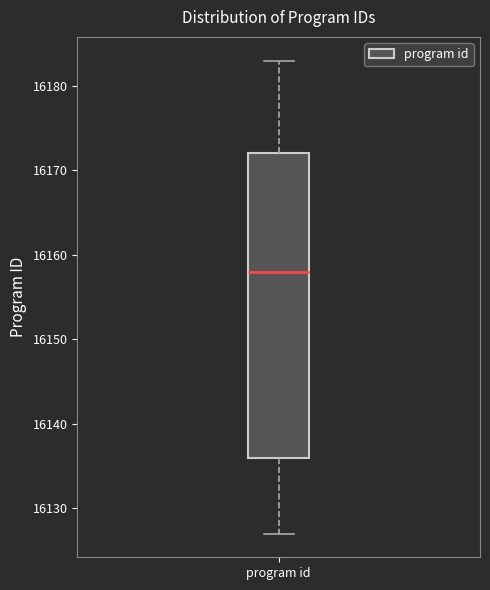

Where is the lower edge of the box for program id on the y-axis? The values are not printed on the chart, so give them approximately, as read against the axis.

16136